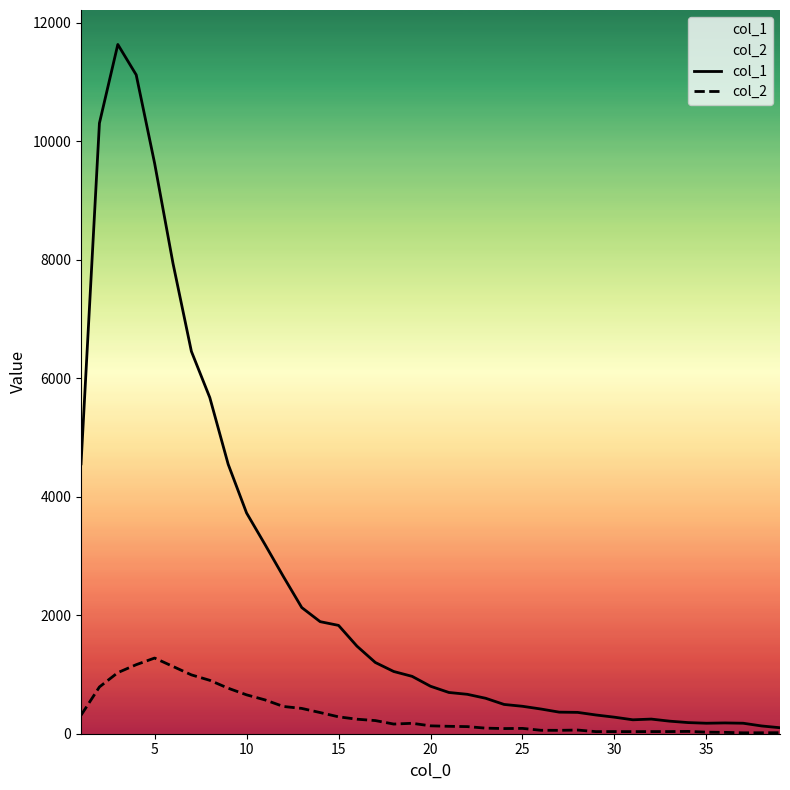

True or false: col_1 and col_2 cross at least once.

False